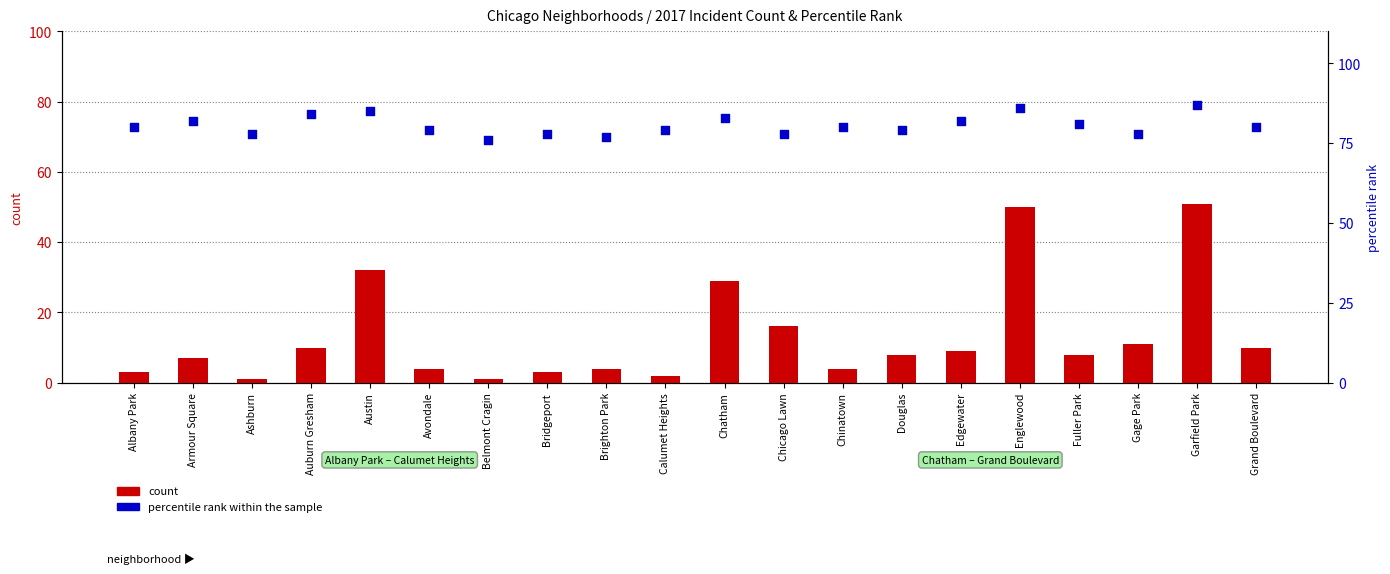

Which series has the largest Y range (max minus min)?

count